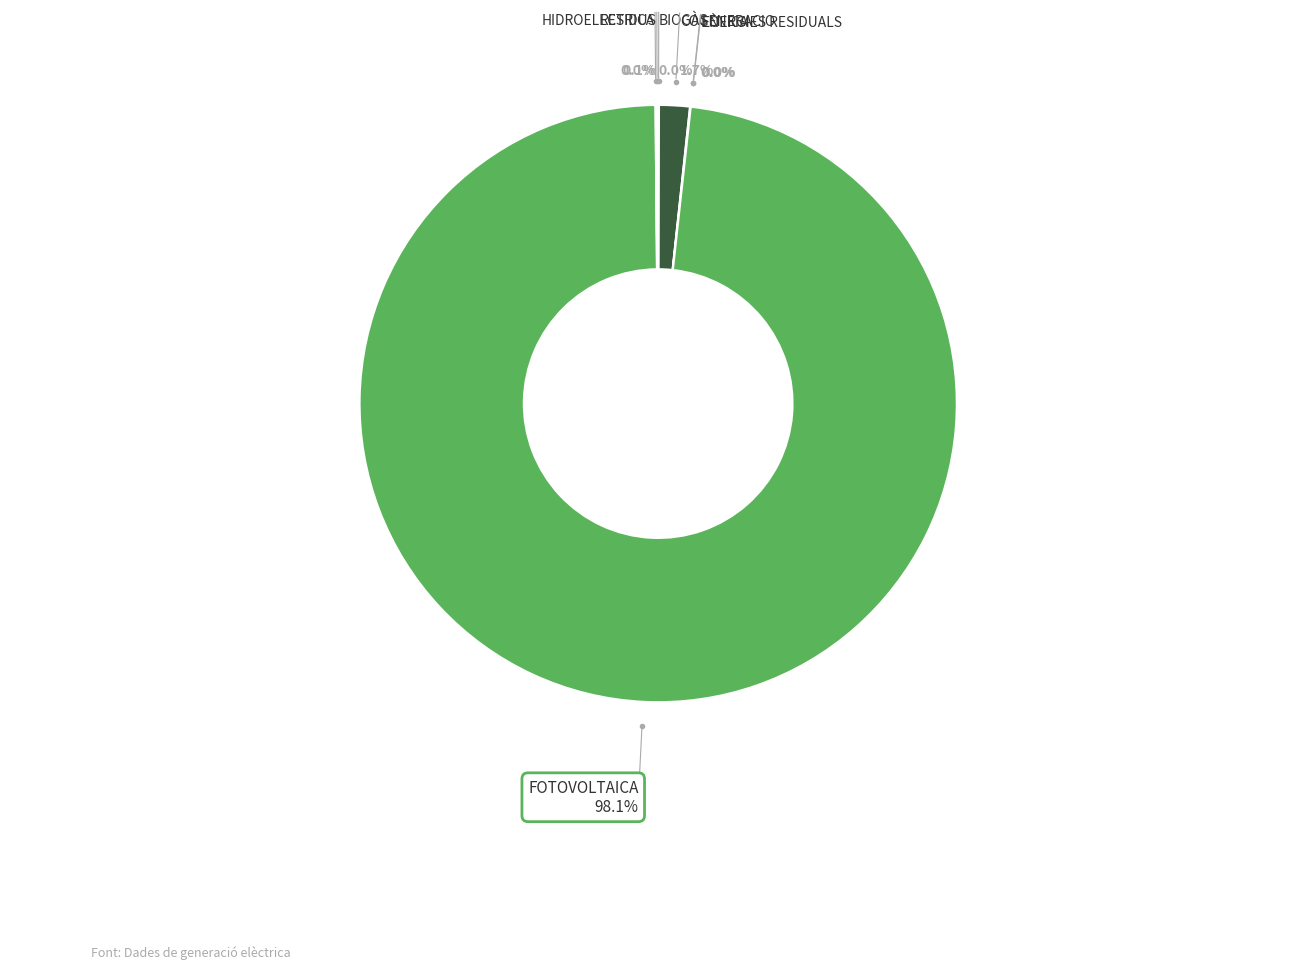

To the nearest percent, what is the difference between the largest and smallest slice percentages?

98%